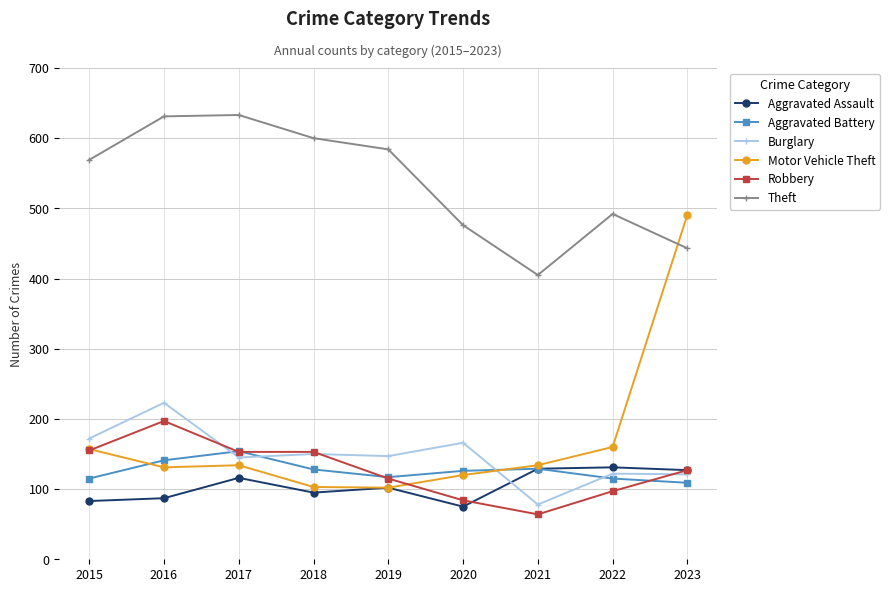

Between 2020 and 2021, which series saw the biggest shift?

Burglary